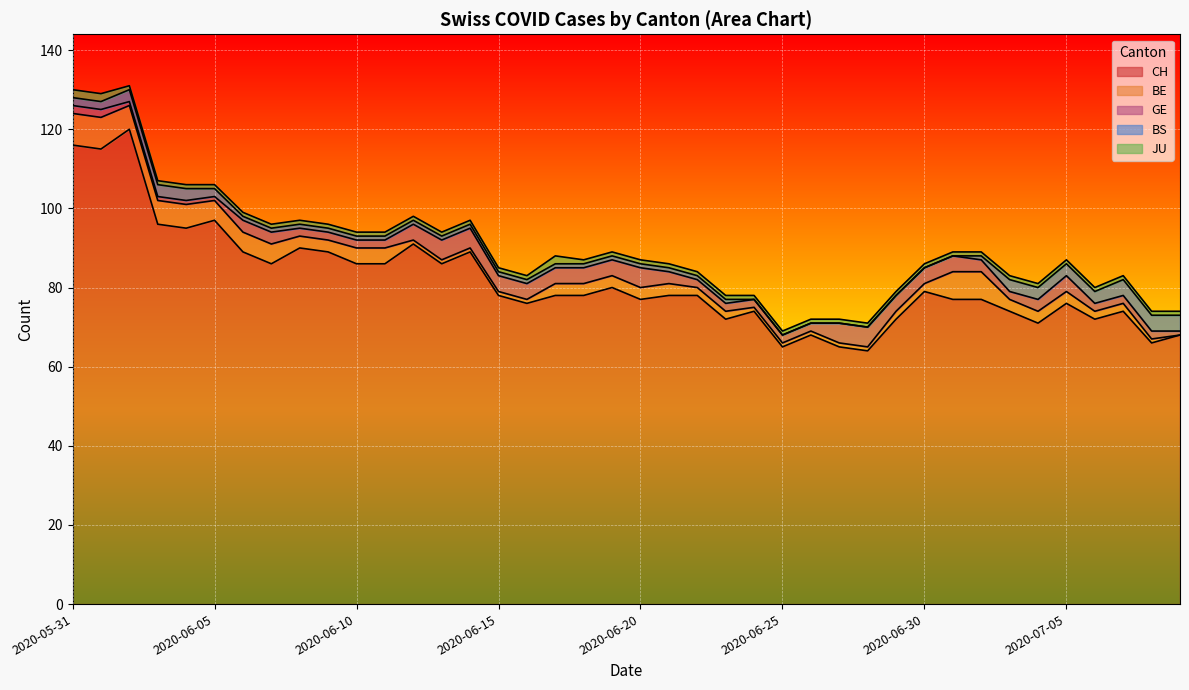

What is the label of the 37th point from the left?

2020-07-06